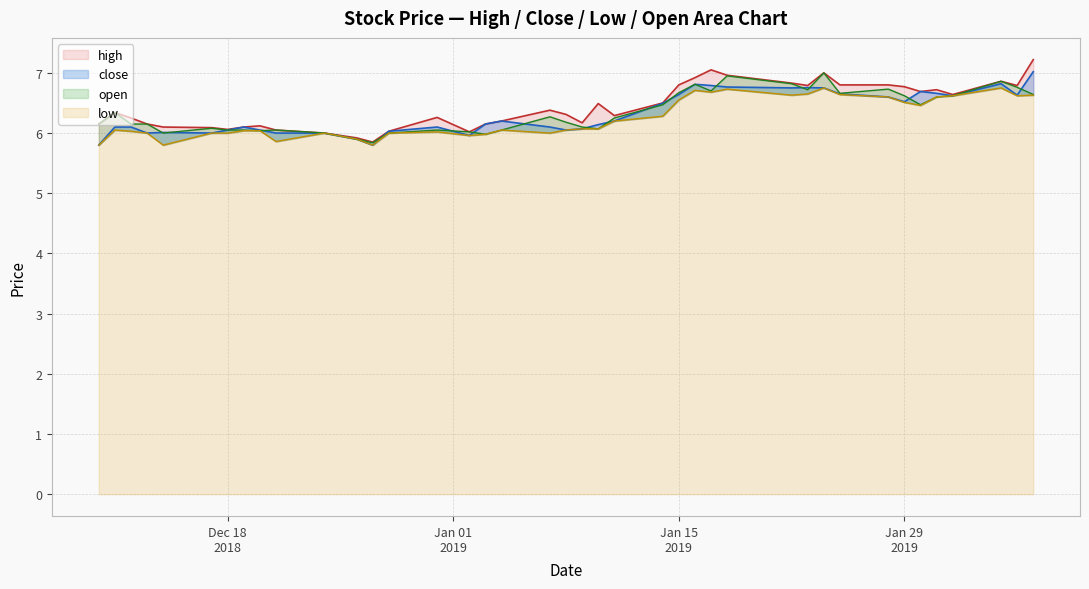

In high, how many points are higher than both neighbors (excluding endpoints)?

9